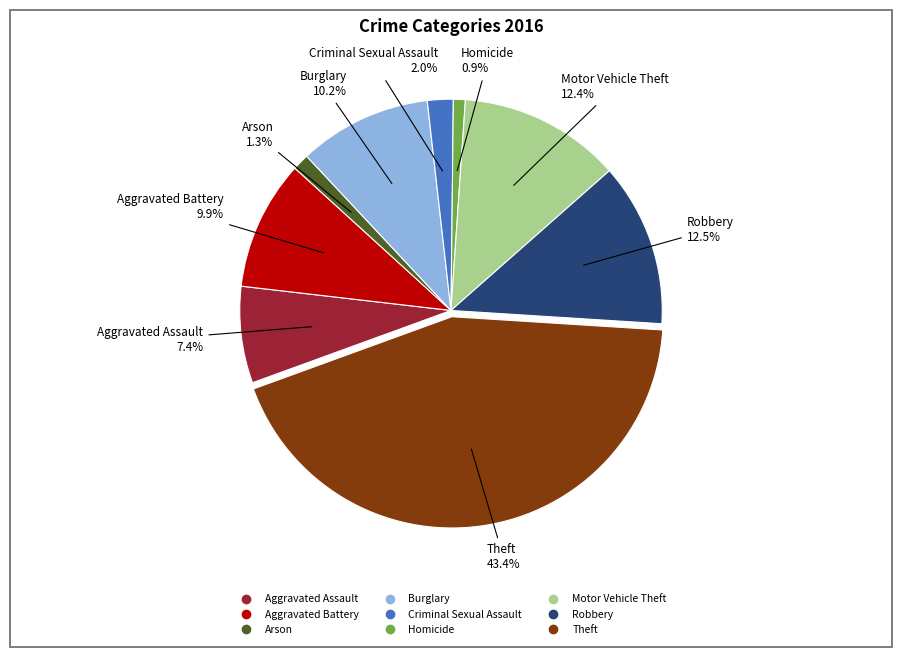

Does Motor Vehicle Theft account for over 50% of the chart?

No